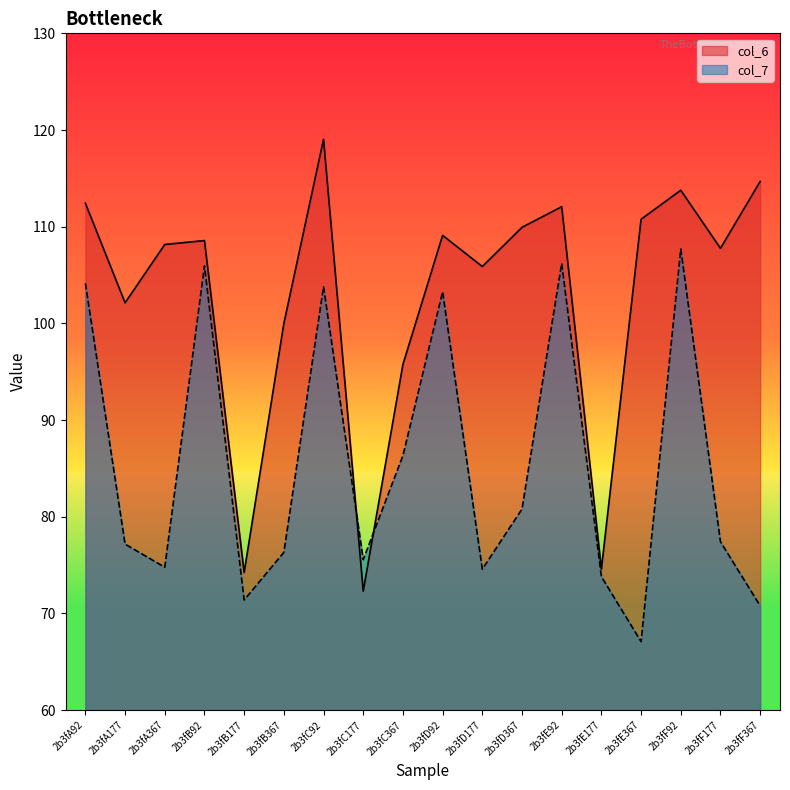

Does the chart display data point markers on the line(s)?

No